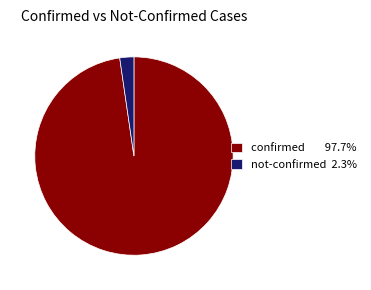

Is the sum of not-confirmed 2.3% and confirmed 97.7% greater than half?

Yes